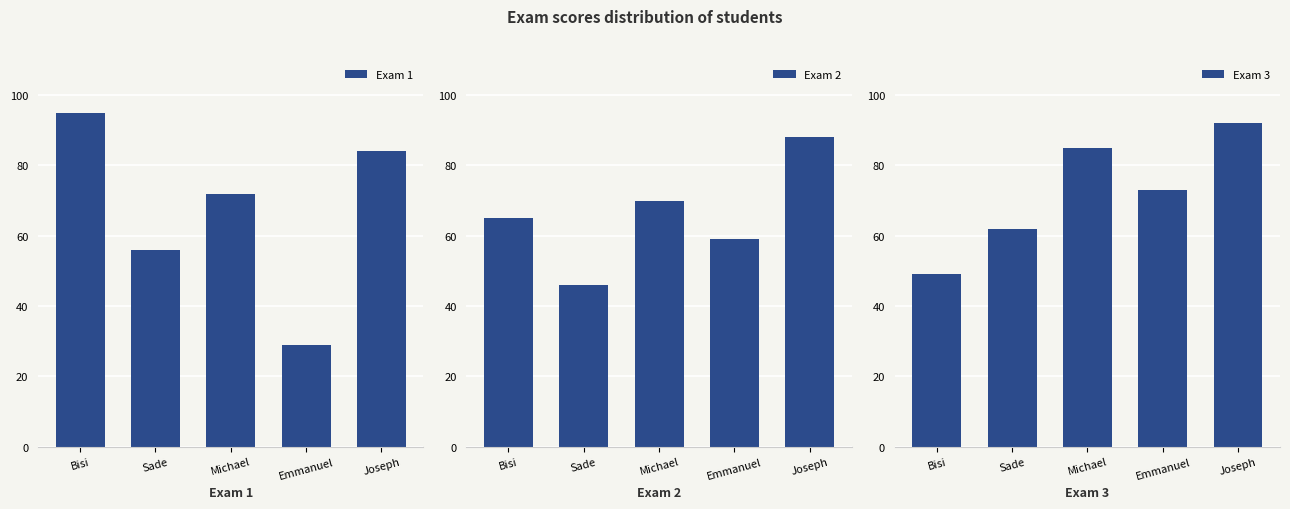

What is the minimum value shown in the chart?

29